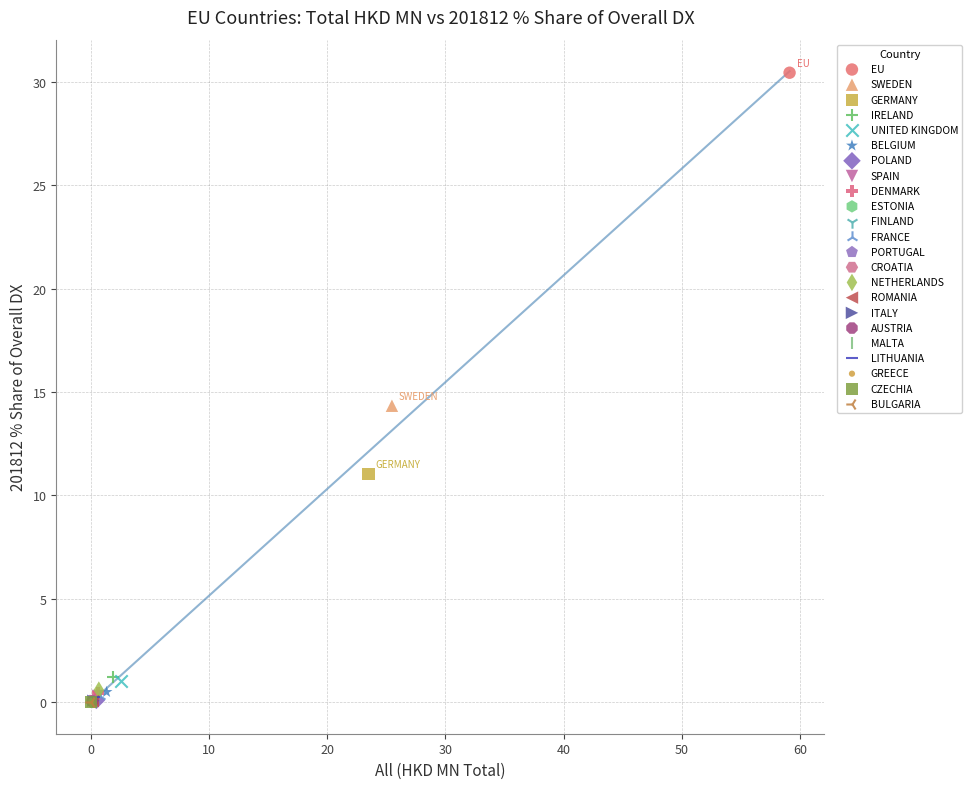

What are all the series names shown in the legend?

EU, SWEDEN, GERMANY, IRELAND, UNITED KINGDOM, BELGIUM, POLAND, SPAIN, DENMARK, ESTONIA, FINLAND, FRANCE, PORTUGAL, CROATIA, NETHERLANDS, ROMANIA, ITALY, AUSTRIA, MALTA, LITHUANIA, GREECE, CZECHIA, BULGARIA